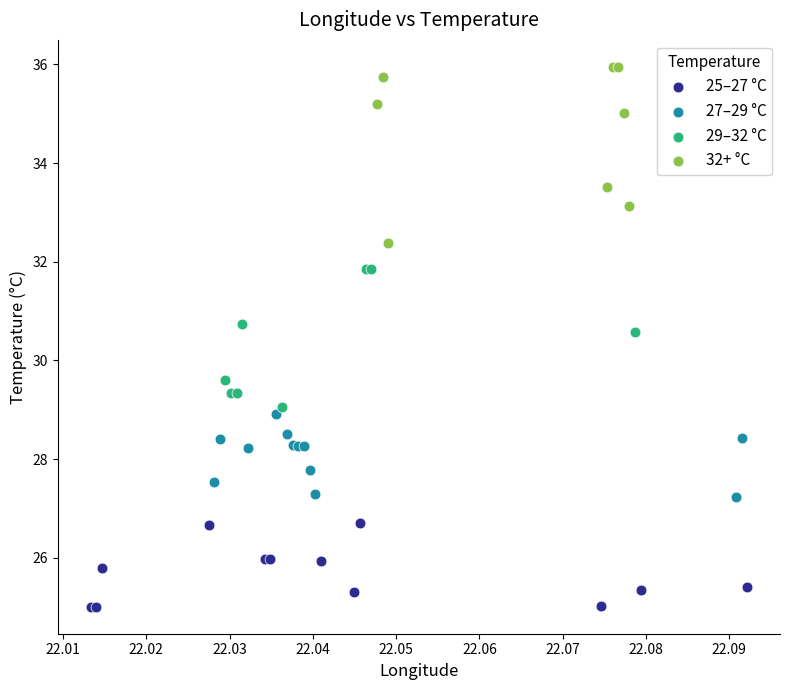

Which series reaches the maximum Y coordinate?

32+ °C